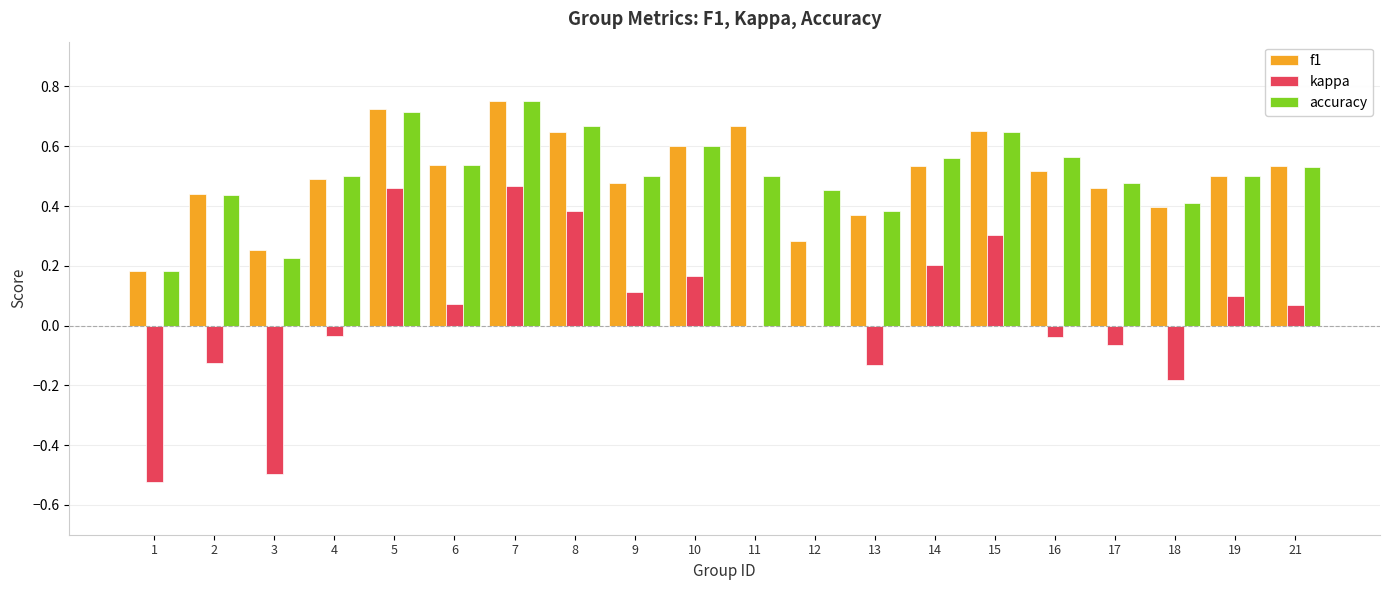

Count the number of categories in the chart.

20